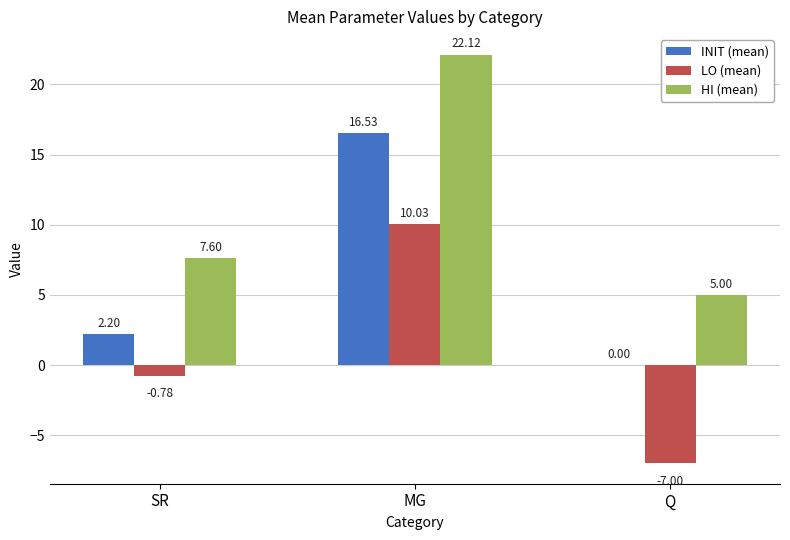

Which category has the highest value across all series?

MG